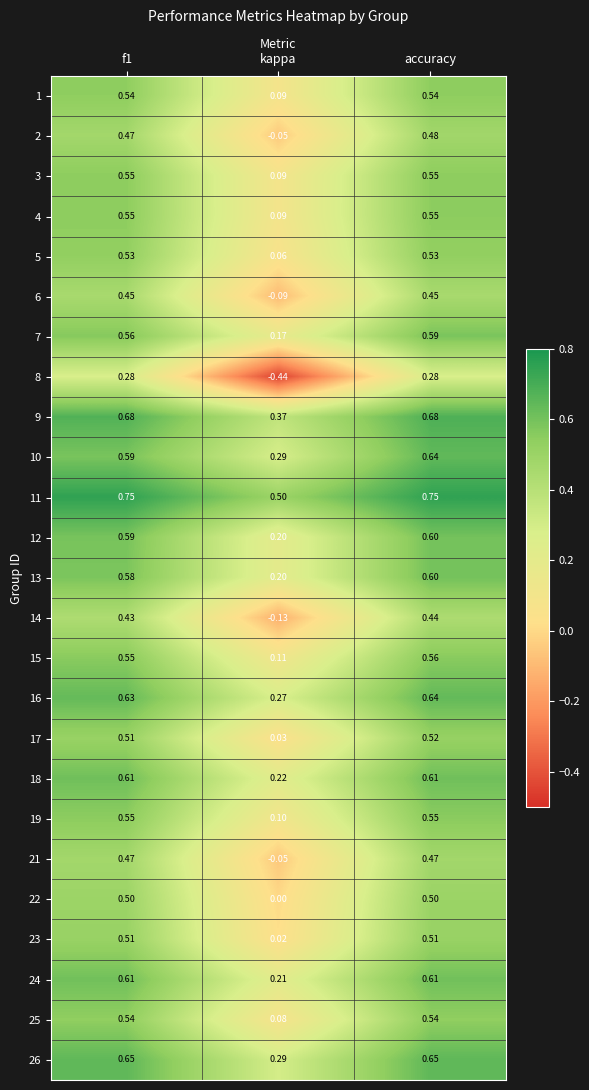

At how many categories does at least one series exceed 0?

3